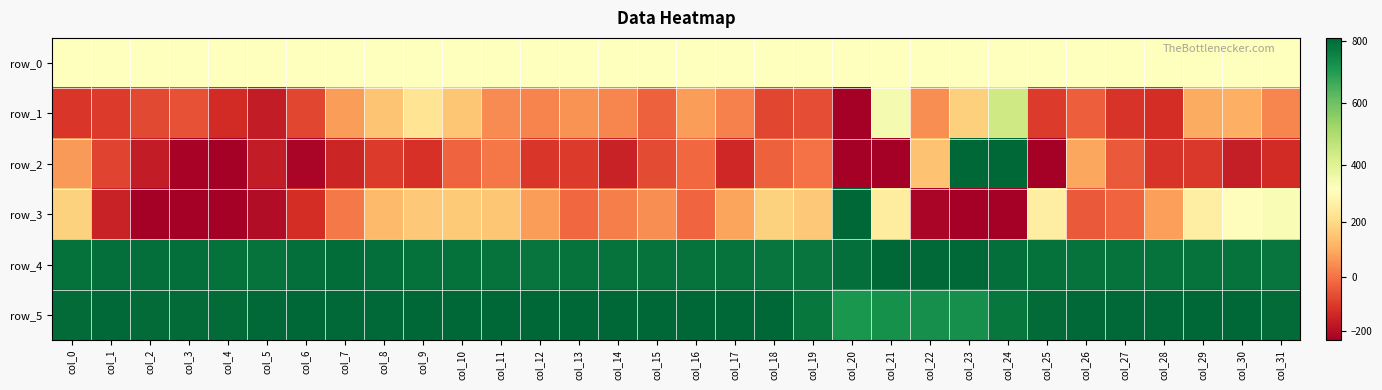

Reading left to right, extract all data points from this chart.

row_0: col_0=321.9	col_1=321.9	col_2=322.0	col_3=322.0	col_4=322.1	col_5=322.1	col_6=322.2	col_7=322.2	col_8=322.3	col_9=322.3	col_10=322.4	col_11=322.4	col_12=322.5	col_13=322.5	col_14=322.5	col_15=322.6	col_16=322.7	col_17=322.7	col_18=322.7	col_19=322.8	col_20=322.9	col_21=322.9	col_22=322.9	col_23=323.0	col_24=323.1	col_25=323.1	col_26=323.1	col_27=323.1	col_28=323.2	col_29=323.2	col_30=323.3	col_31=323.3
row_1: col_0=-108.0	col_1=-99.0	col_2=-75.0	col_3=-57.0	col_4=-130.0	col_5=-166.0	col_6=-80.0	col_7=75.0	col_8=153.0	col_9=231.0	col_10=154.0	col_11=42.0	col_12=28.0	col_13=54.0	col_14=33.0	col_15=-31.0	col_16=71.0	col_17=25.0	col_18=-78.0	col_19=-65.0	col_20=-361.0	col_21=348.0	col_22=49.0	col_23=179.0	col_24=438.0	col_25=-101.0	col_26=-34.0	col_27=-112.0	col_28=-126.0	col_29=98.0	col_30=106.0	col_31=34.0
row_2: col_0=69.0	col_1=-81.0	col_2=-167.0	col_3=-221.0	col_4=-333.0	col_5=-163.0	col_6=-219.0	col_7=-142.0	col_8=-98.0	col_9=-117.0	col_10=-26.0	col_11=8.0	col_12=-107.0	col_13=-100.0	col_14=-151.0	col_15=-68.0	col_16=-16.0	col_17=-137.0	col_18=-30.0	col_19=-1.0	col_20=-3282.0	col_21=-403.0	col_22=145.0	col_23=1518.0	col_24=1400.0	col_25=-468.0	col_26=91.0	col_27=-42.0	col_28=-114.0	col_29=-106.0	col_30=-159.0	col_31=-131.0
row_3: col_0=182.0	col_1=-150.0	col_2=-246.0	col_3=-379.0	col_4=-295.0	col_5=-199.0	col_6=-125.0	col_7=12.0	col_8=130.0	col_9=159.0	col_10=165.0	col_11=154.0	col_12=73.0	col_13=-19.0	col_14=23.0	col_15=45.0	col_16=-21.0	col_17=87.0	col_18=182.0	col_19=161.0	col_20=1872.0	col_21=255.0	col_22=-216.0	col_23=-1132.0	col_24=-1180.0	col_25=264.0	col_26=-46.0	col_27=-27.0	col_28=79.0	col_29=263.0	col_30=314.0	col_31=341.0
row_4: col_0=787.0	col_1=791.0	col_2=790.0	col_3=792.0	col_4=789.0	col_5=786.0	col_6=792.0	col_7=795.0	col_8=792.0	col_9=787.0	col_10=789.0	col_11=785.0	col_12=780.0	col_13=783.0	col_14=784.0	col_15=783.0	col_16=784.0	col_17=783.0	col_18=782.0	col_19=782.0	col_20=790.0	col_21=807.0	col_22=805.0	col_23=802.0	col_24=793.0	col_25=787.0	col_26=785.0	col_27=783.0	col_28=783.0	col_29=783.0	col_30=784.0	col_31=782.0
row_5: col_0=801.0	col_1=805.0	col_2=798.0	col_3=798.0	col_4=798.0	col_5=804.0	col_6=806.0	col_7=805.0	col_8=803.0	col_9=807.0	col_10=819.0	col_11=811.0	col_12=807.0	col_13=809.0	col_14=809.0	col_15=811.0	col_16=810.0	col_17=813.0	col_18=810.0	col_19=776.0	col_20=711.0	col_21=724.0	col_22=727.0	col_23=728.0	col_24=778.0	col_25=801.0	col_26=804.0	col_27=803.0	col_28=805.0	col_29=806.0	col_30=806.0	col_31=801.0